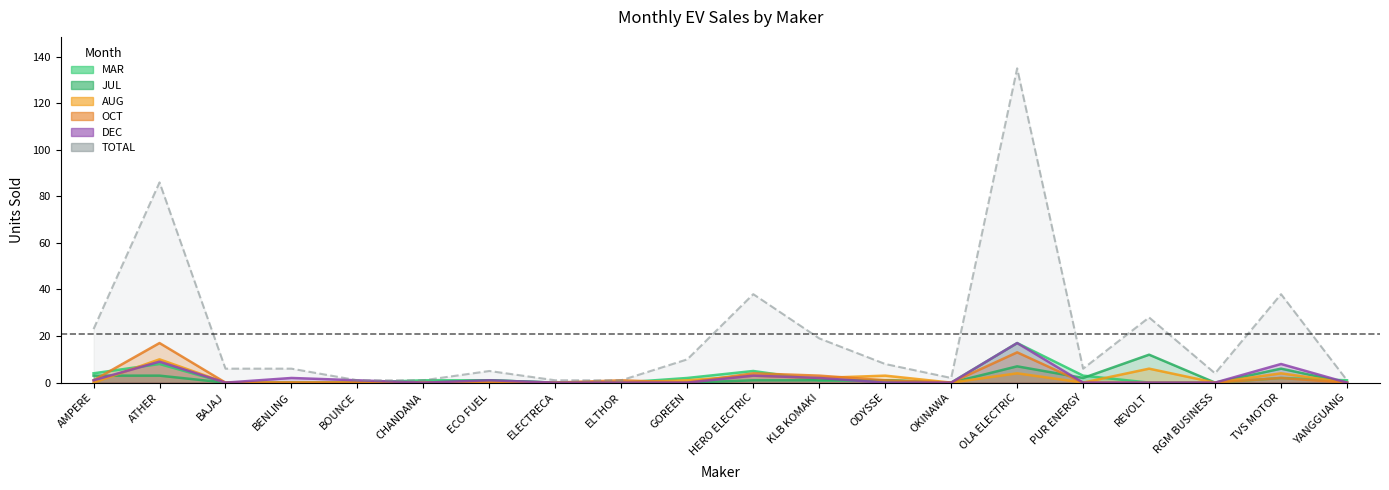

Count the number of categories in the chart.

20